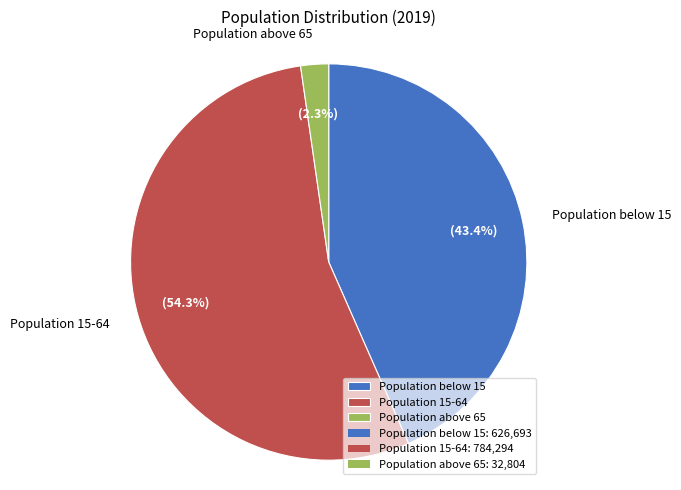

Between Population 15-64 and Population below 15, which is larger?

Population 15-64